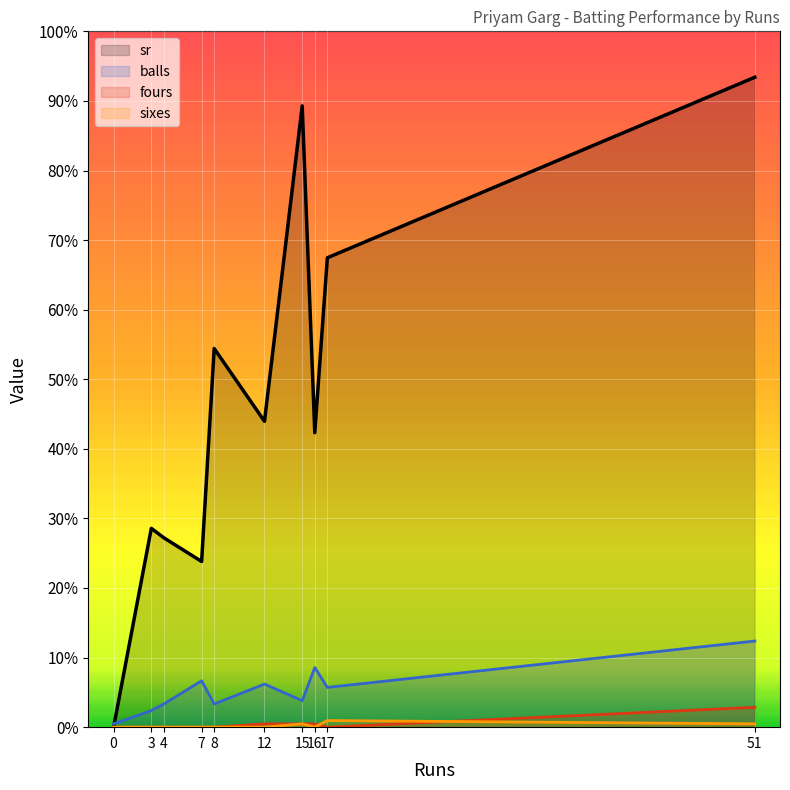

Is it true that sixes equals 0.0 at 16?

True